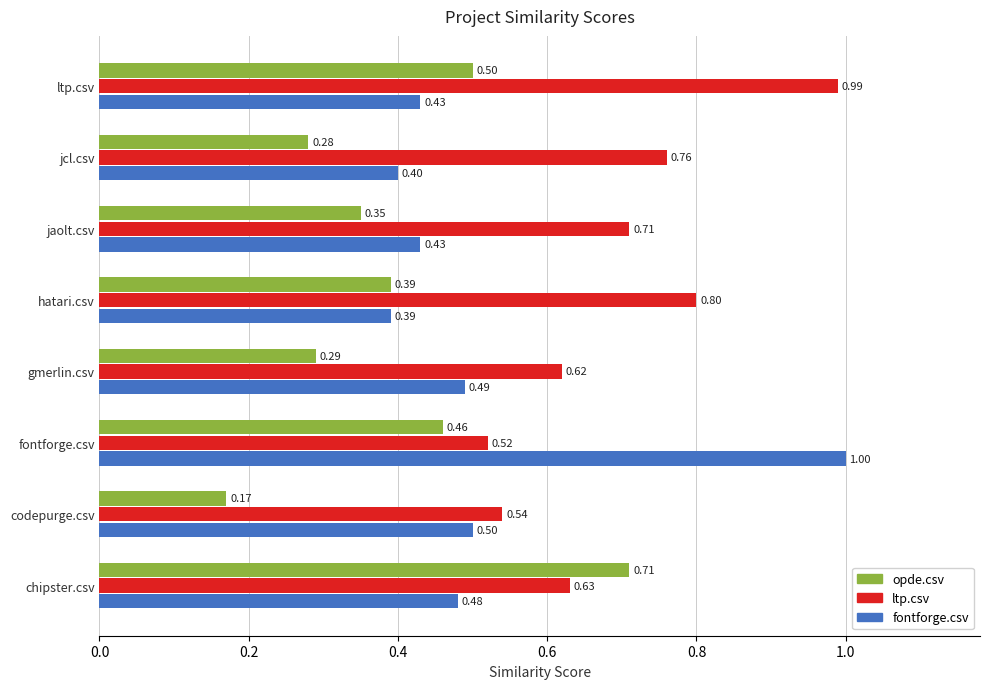

At which label is fontforge.csv closest to 0?

hatari.csv